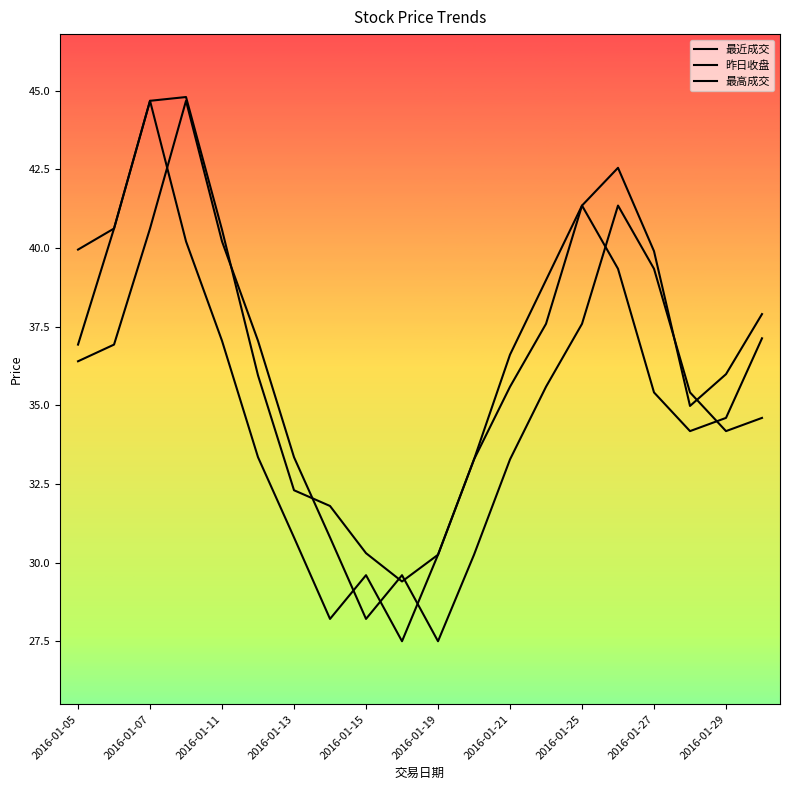

How many categories are shown in the chart?

20